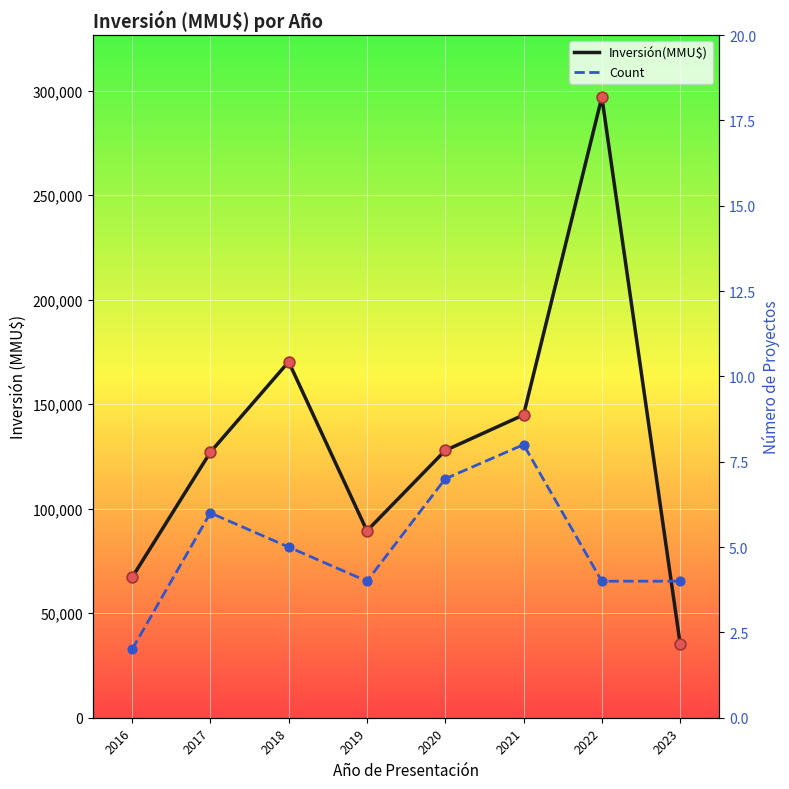

Which series has the widest spread of Y values?

Inversión(MMU$)